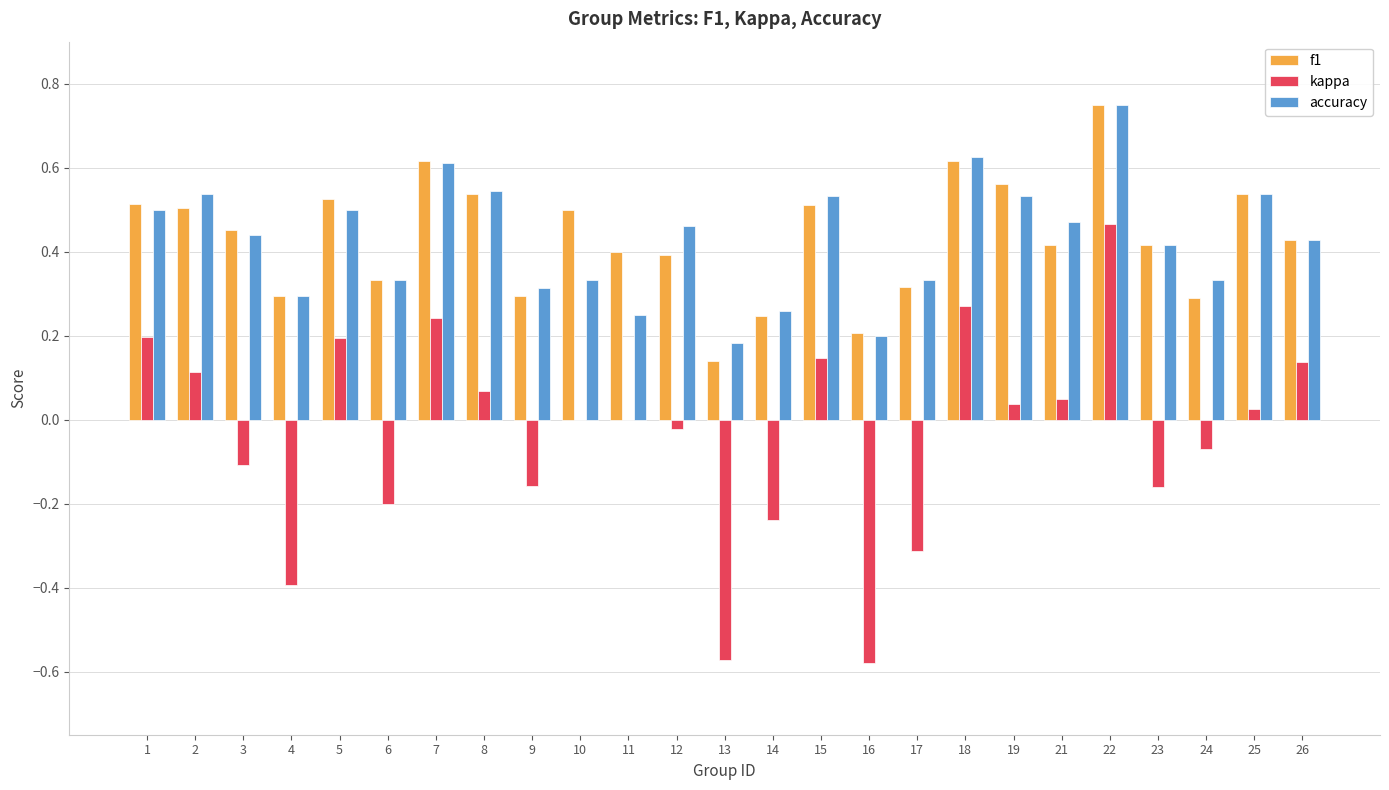

Are the bars grouped side by side (vs. stacked)?

Yes